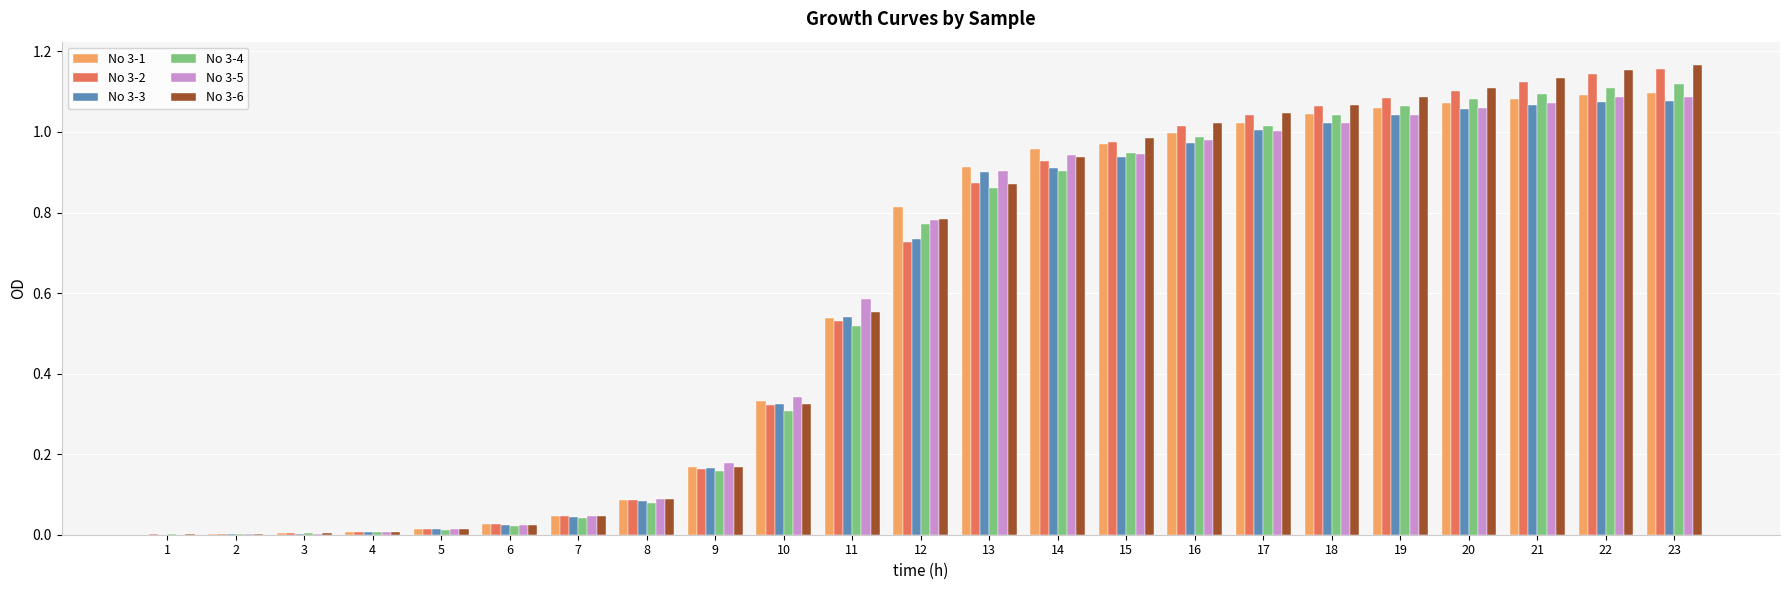

The No 3-3 series shows 1.3 at 17. True or false?

False